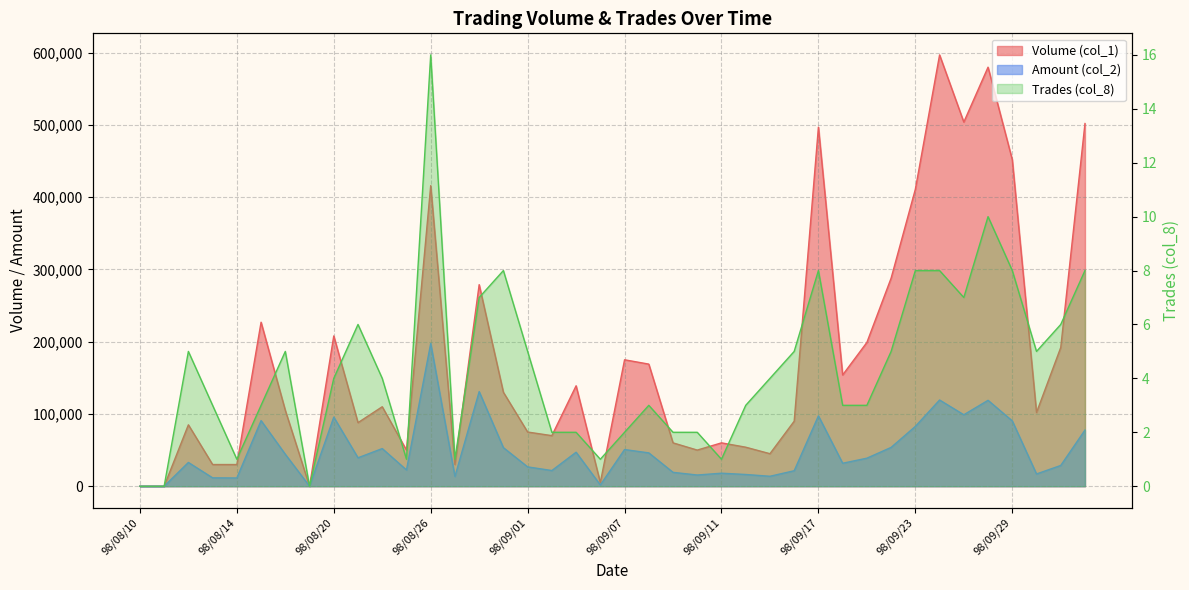

In Volume (col_1), how many points are higher than both neighbors (excluding endpoints)?

12